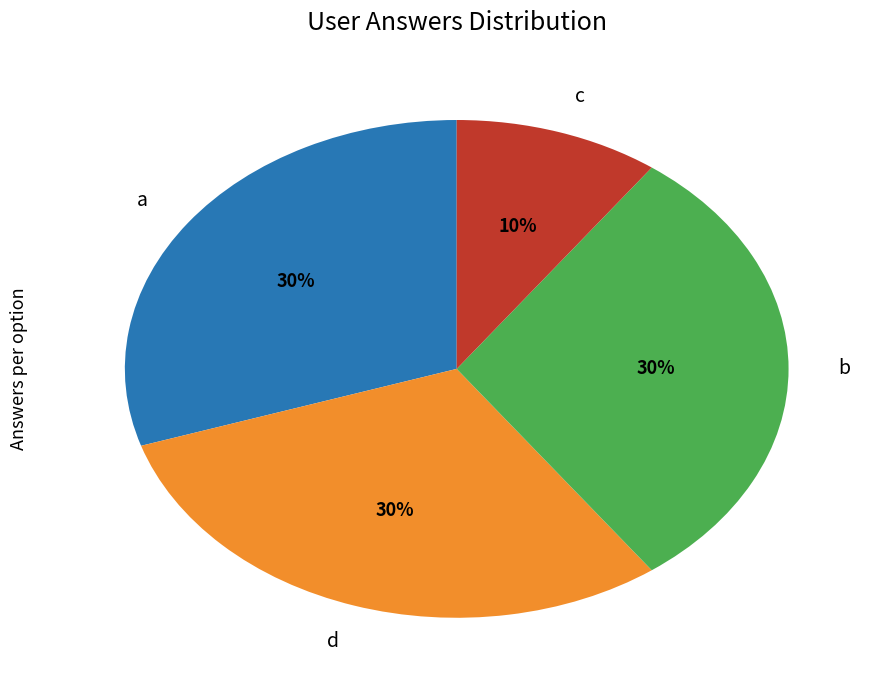

Does any single category account for the majority?

No